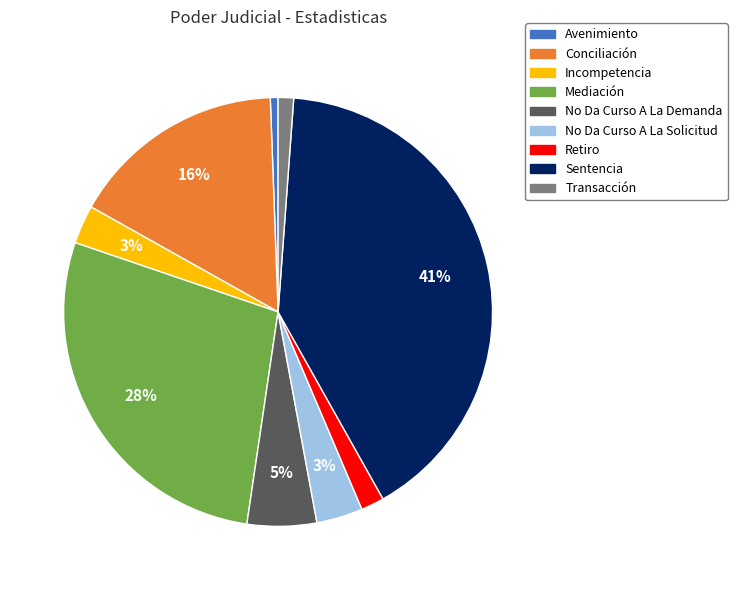

Does Sentencia account for over 50% of the chart?

No